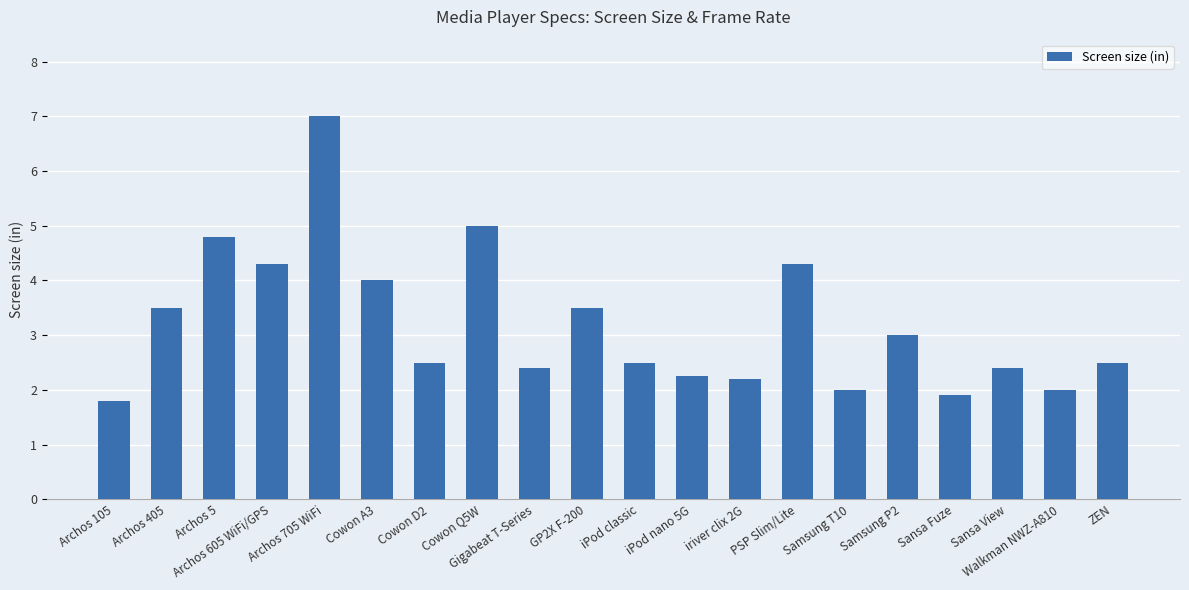

What is the difference between the values at Samsung P2 and ZEN?

0.5